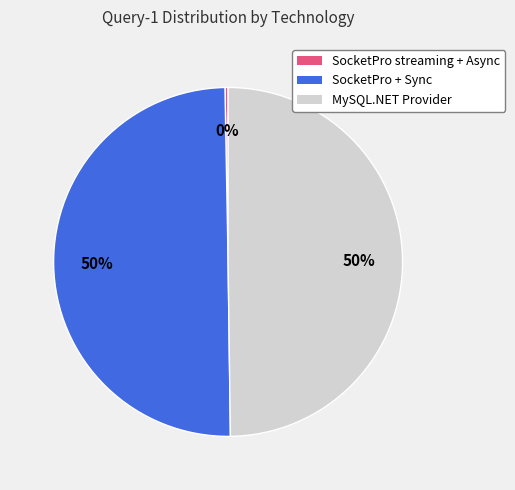

True or false: SocketPro + Sync accounts for 50% of the total.

True